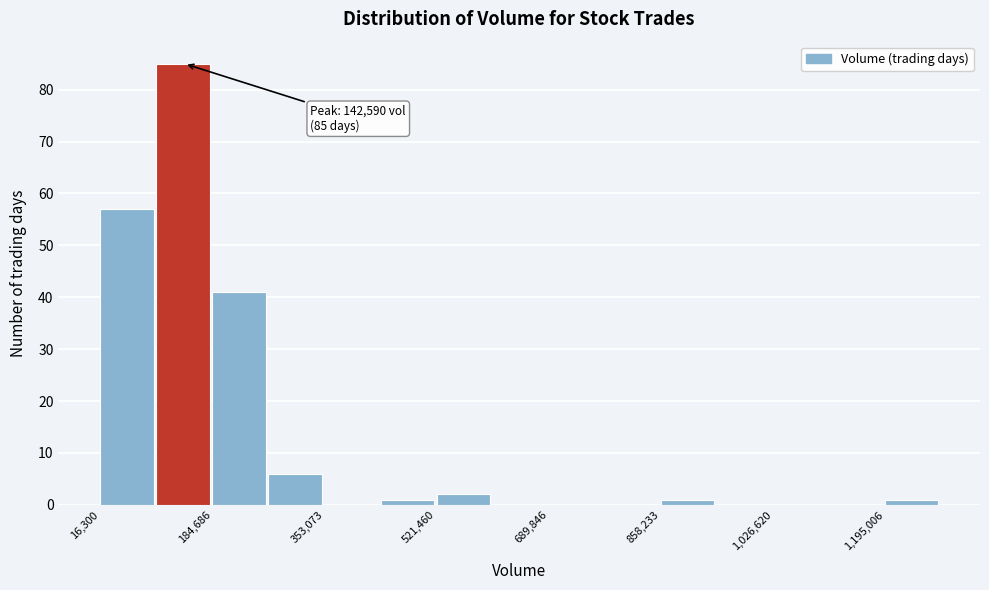

Over which range of the x-axis is the bar tallest?

100000 to 180000